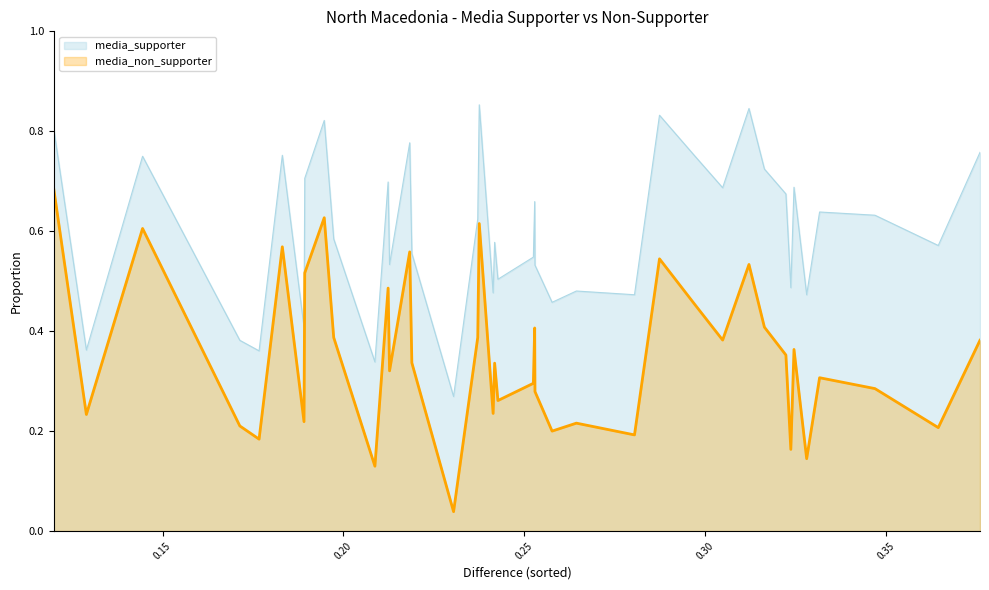

Does the chart display data point markers on the line(s)?

No